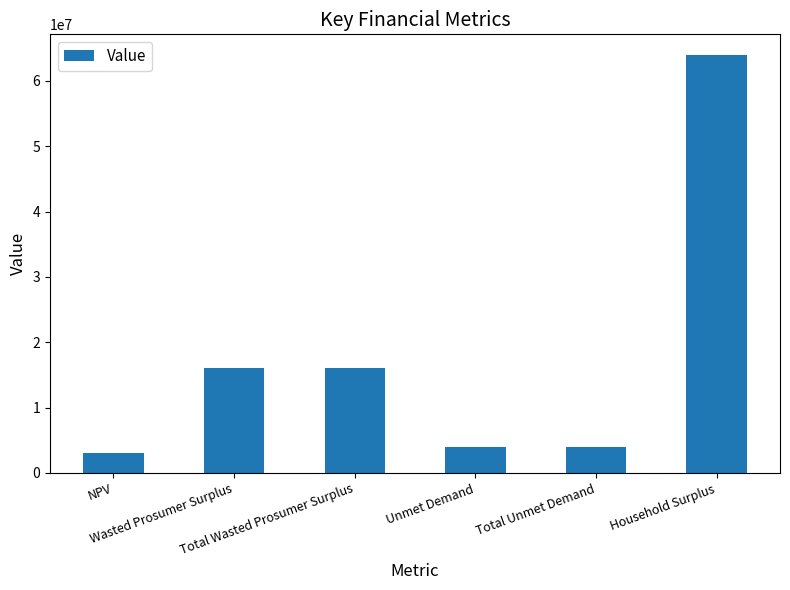

What is the smallest value displayed?

3088477.8